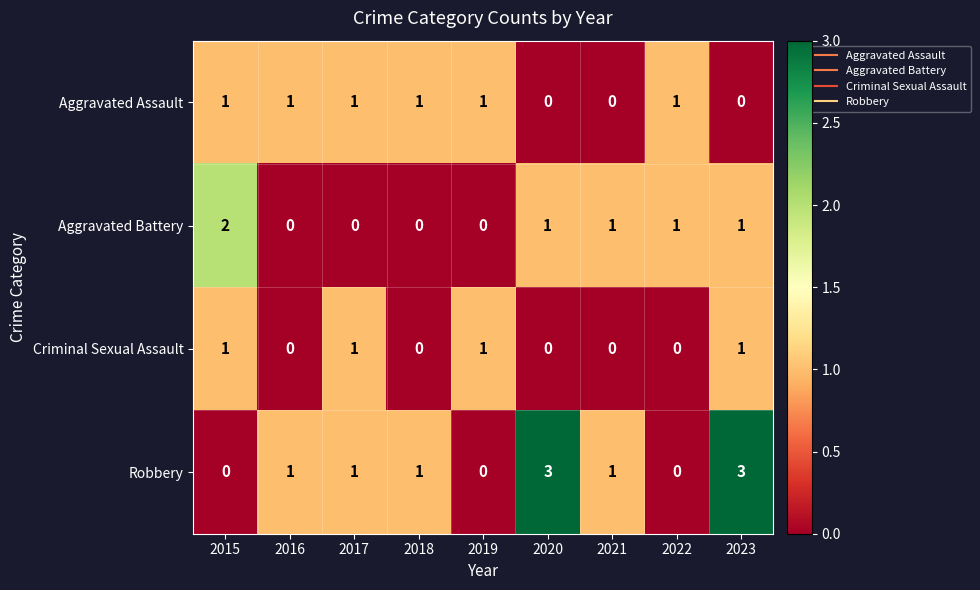

Count the Criminal Sexual Assault values in the range 0 to 1.

9